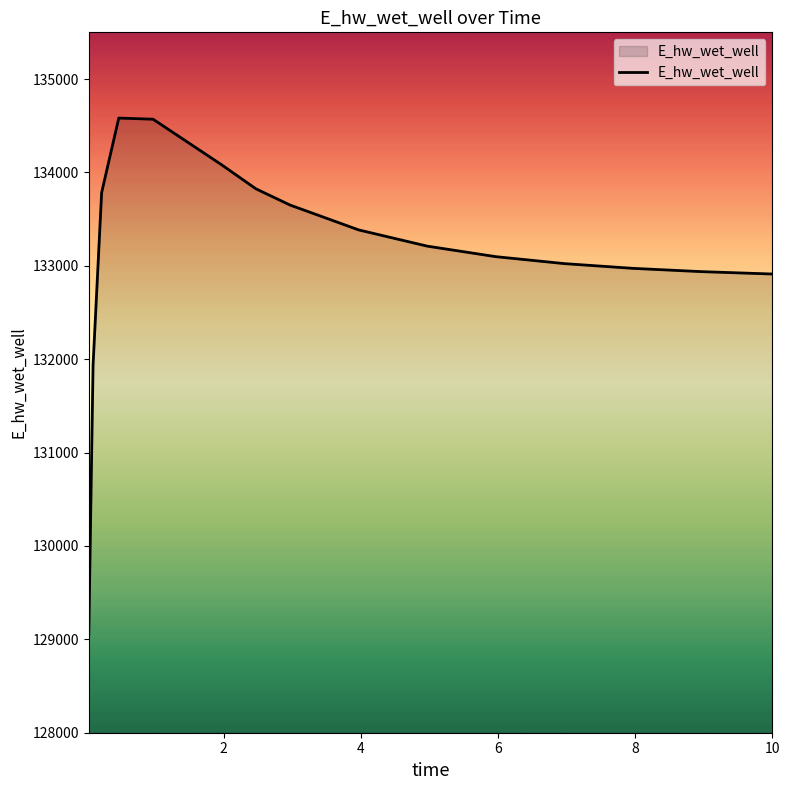

What is the difference between the maximum and minimum values?

5528.8